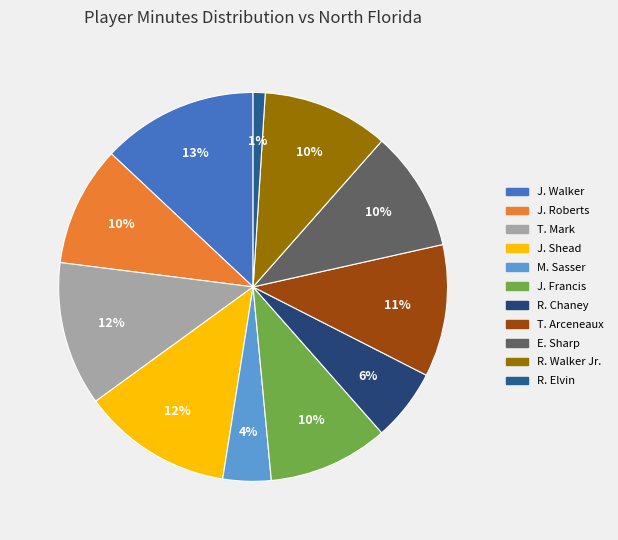

Do J. Walker and T. Mark together represent more than half of the pie?

No